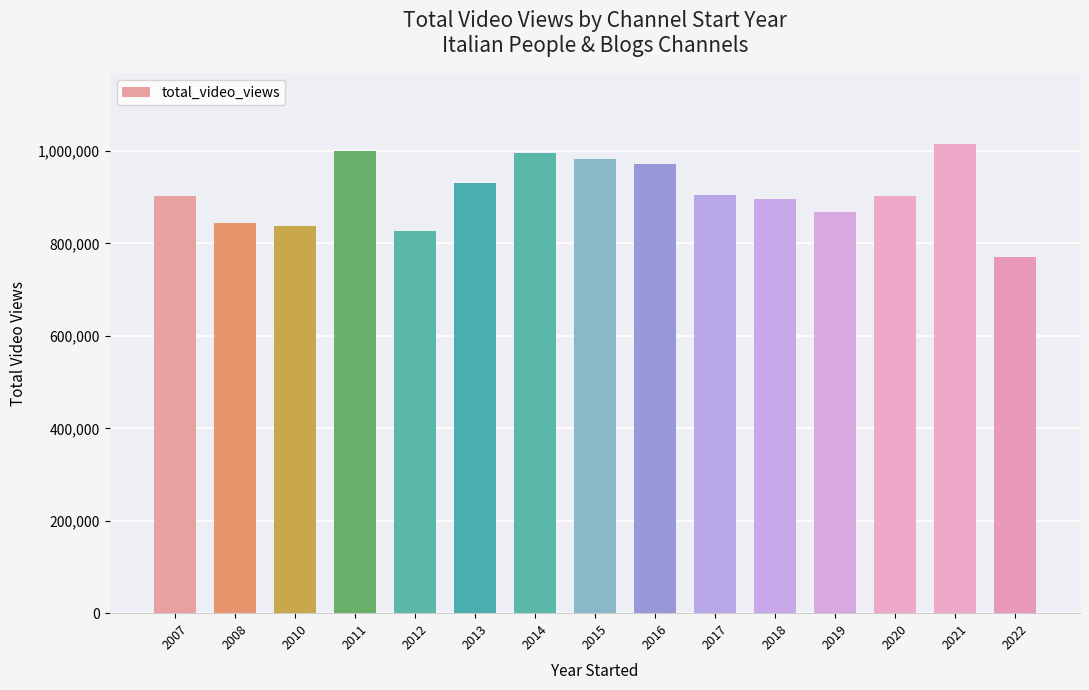

Read the value at 2013, to the nearest 50.

930400